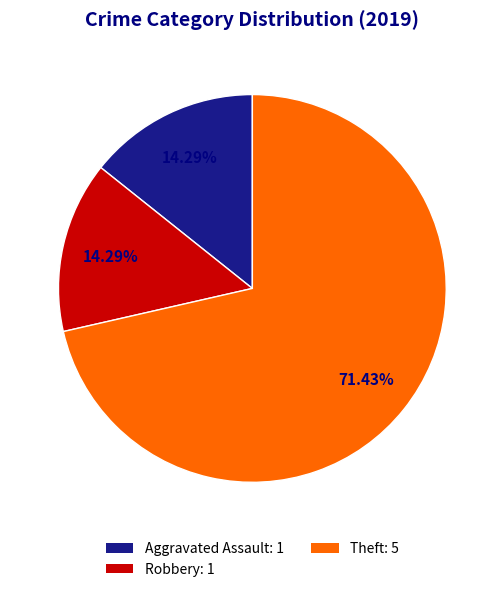

What is the ratio of the value at Theft: 5 to the value at Aggravated Assault: 1?

5.0